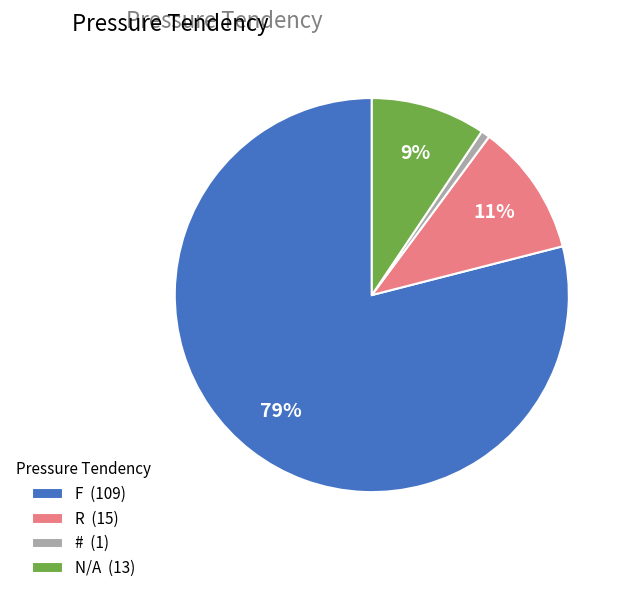

Does any single category account for the majority?

Yes